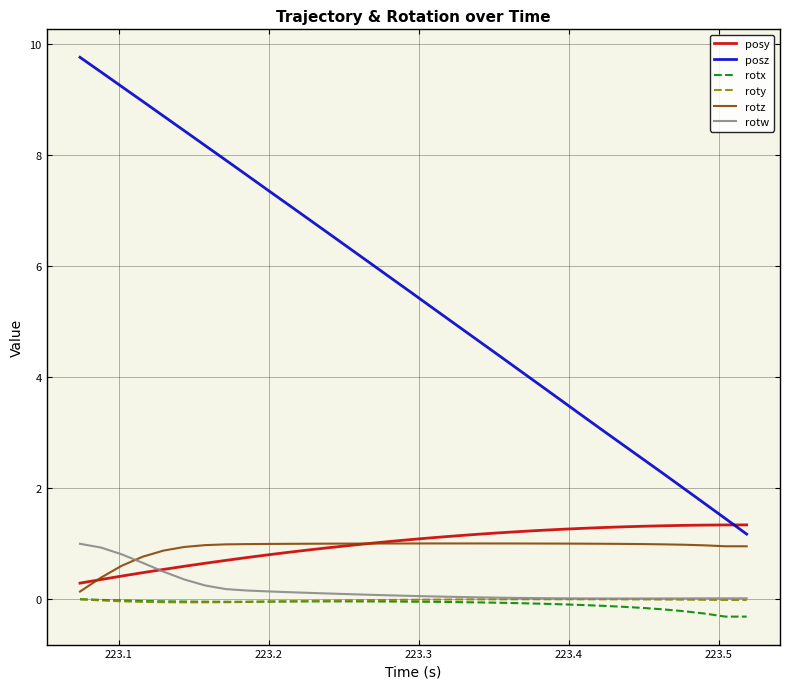

Count the number of categories in the chart.

33